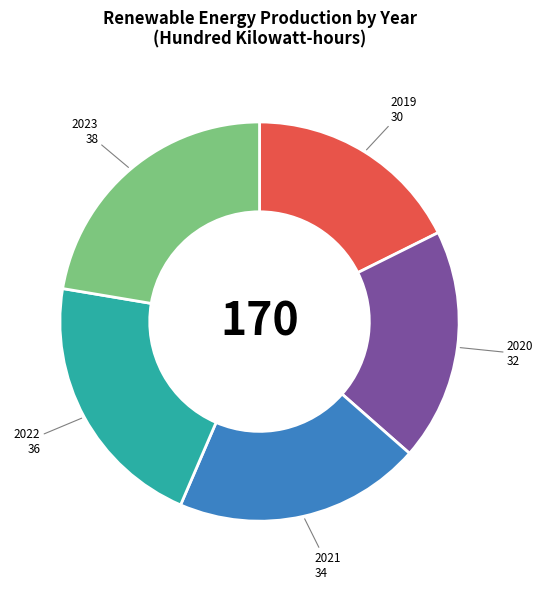

Is there any slice that represents more than half of the pie?

No